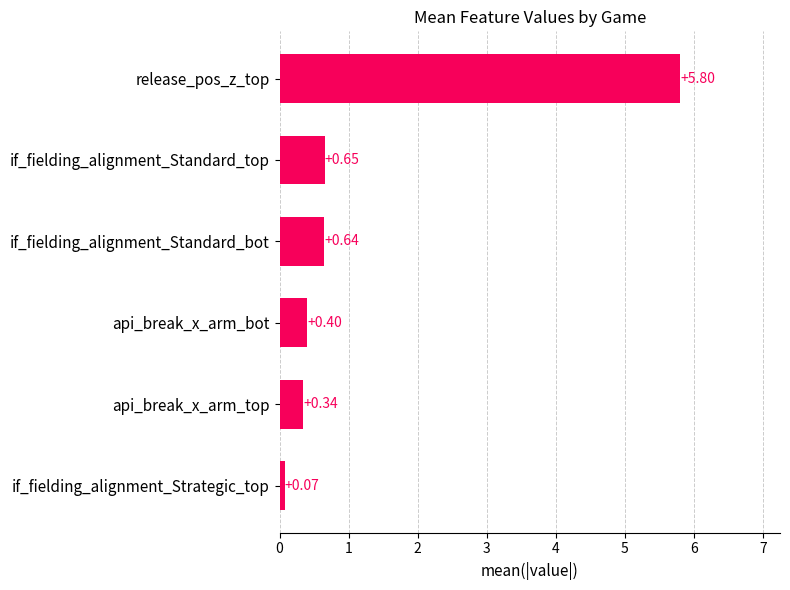

Which has a higher value, if_fielding_alignment_Strategic_top or if_fielding_alignment_Standard_top?

if_fielding_alignment_Standard_top